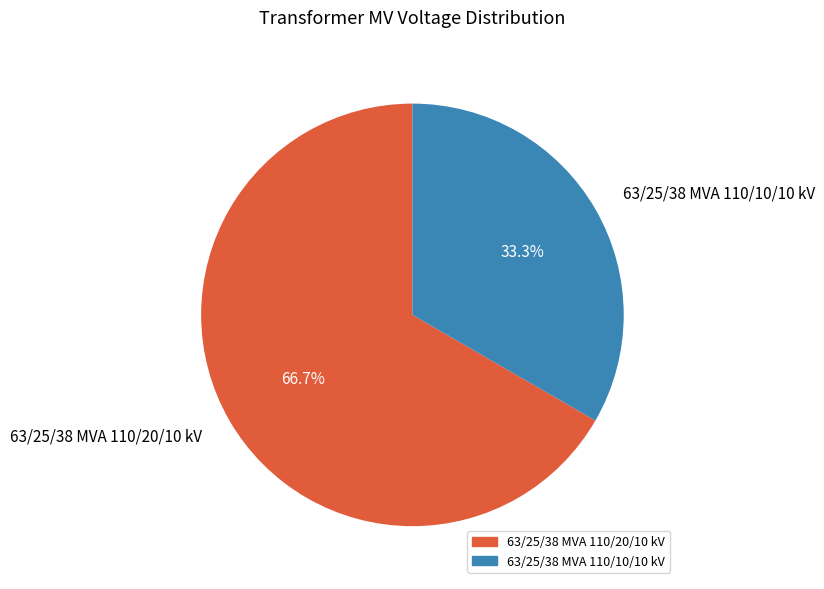

The 63/25/38 MVA 110/10/10 kV slice represents 33% of the pie. True or false?

True